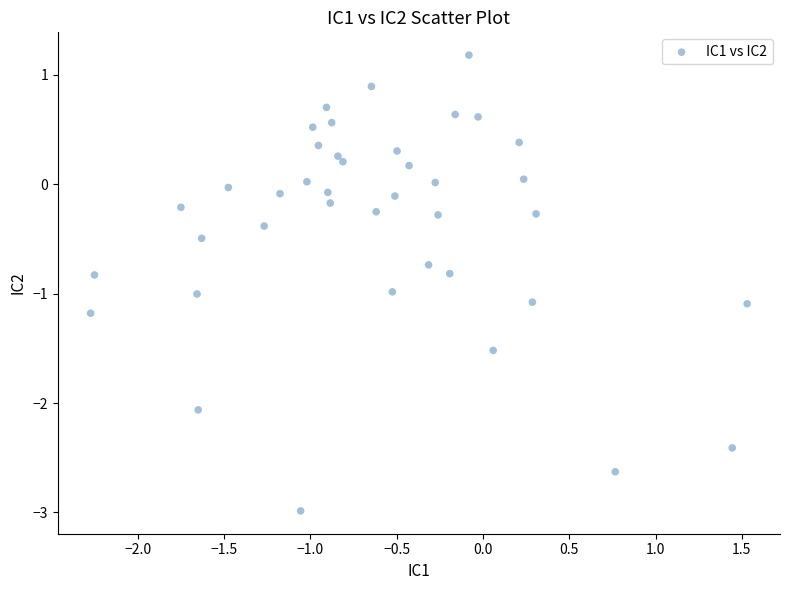

What is the range of X values (max minus min)?

3.8